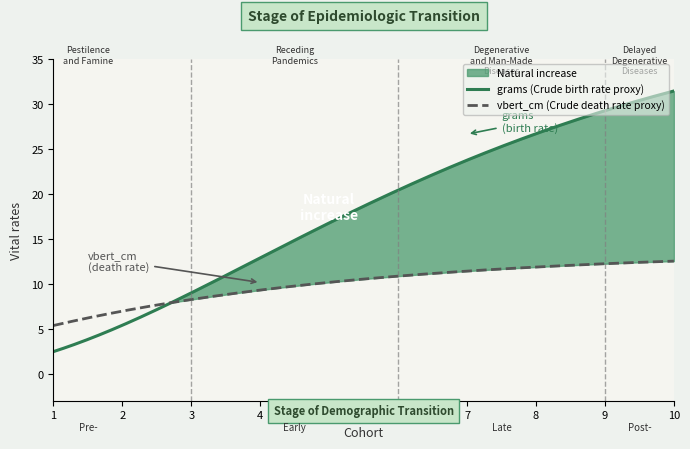

Rank the series by their maximum value, from lowest to highest.

vbert_cm, grams